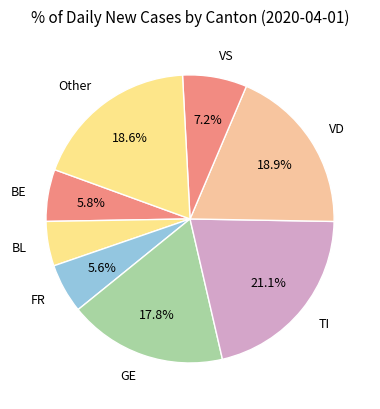

Does any single category account for the majority?

No